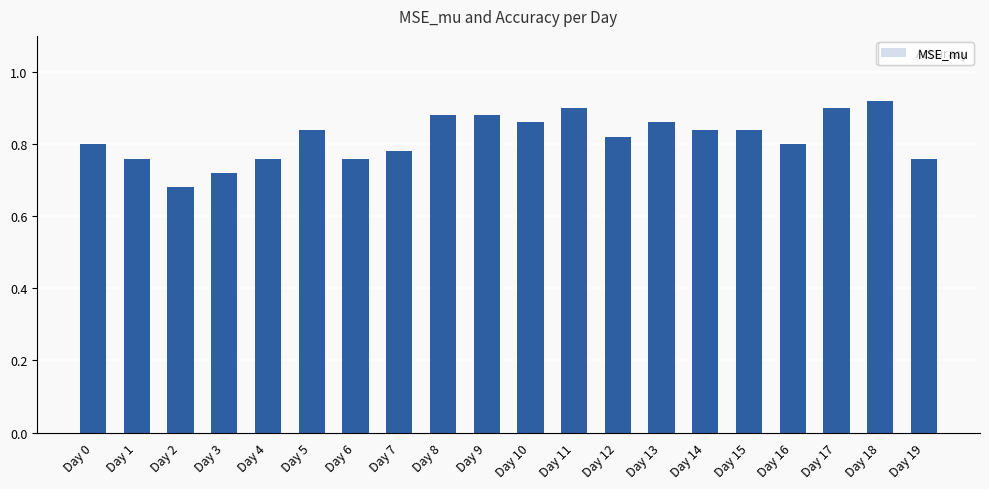

What are all the series names shown in the legend?

Accuracy, MSE_mu